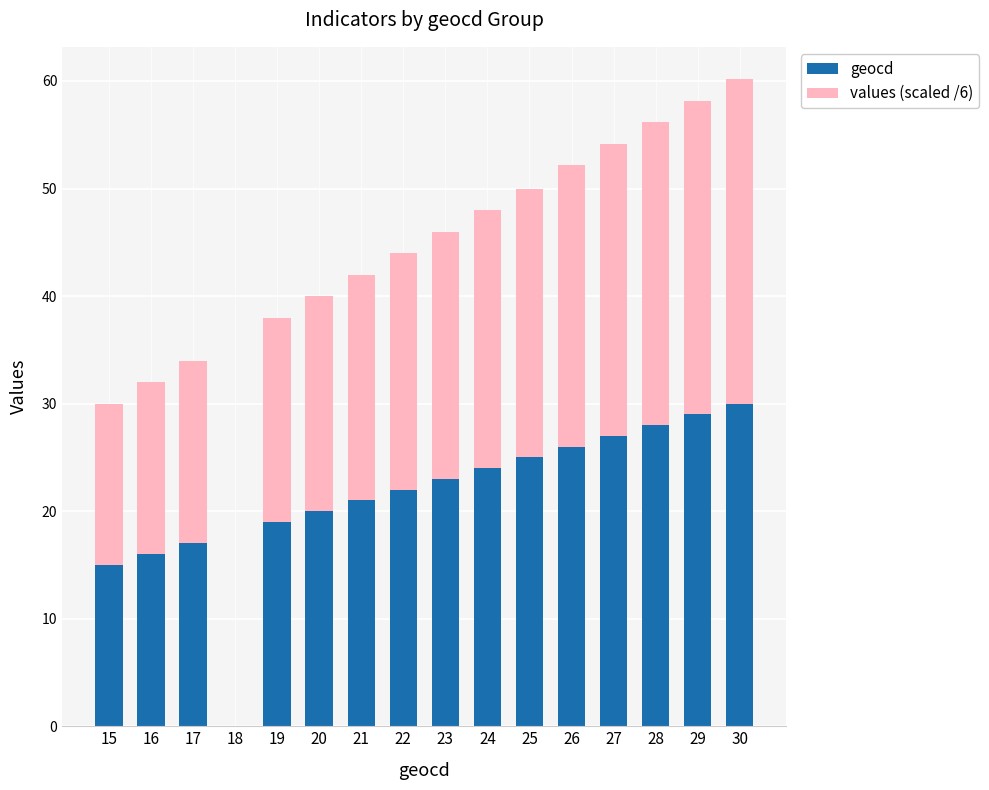

Is it true that geocd equals 19.0 at 19?

True